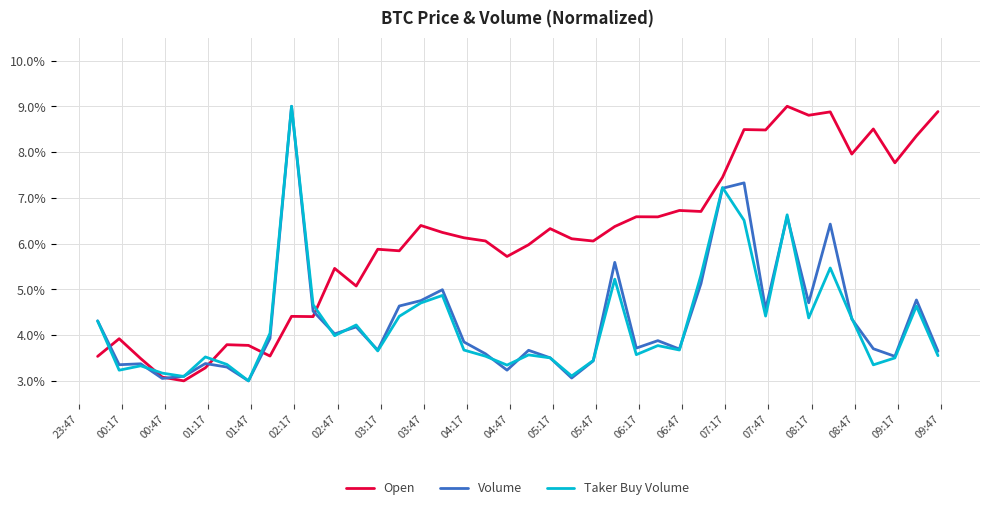

Does the chart display data point markers on the line(s)?

No